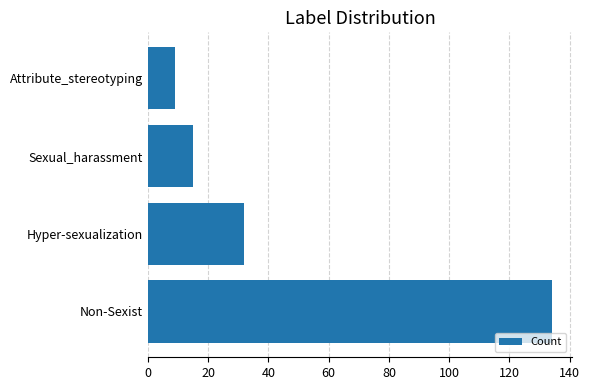

What is the maximum value shown in the chart?

134